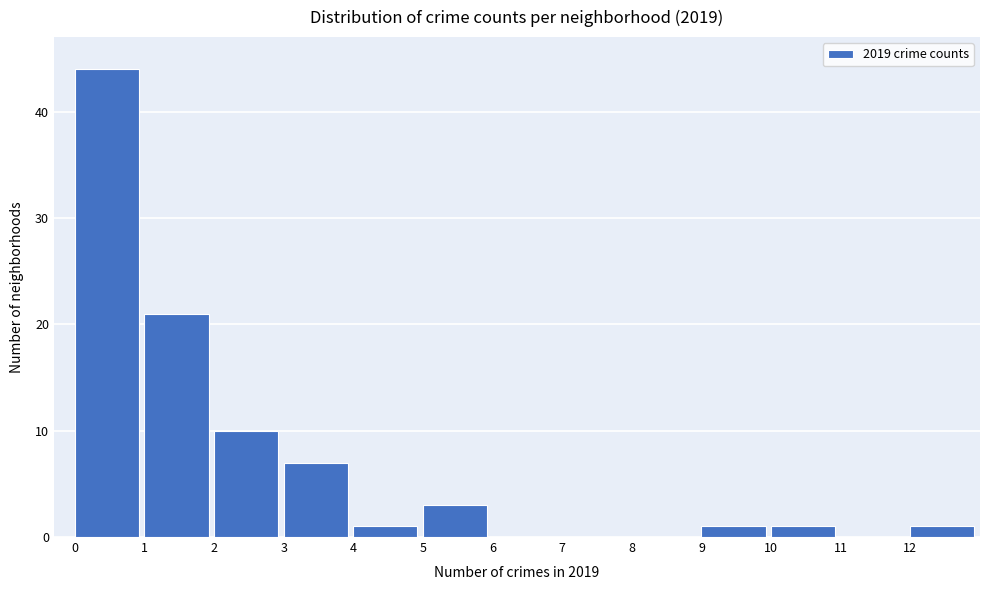

What is the height of the bar covering 1 to 2 on the x-axis? The values are not printed on the chart, so give them approximately, as read against the axis.

21